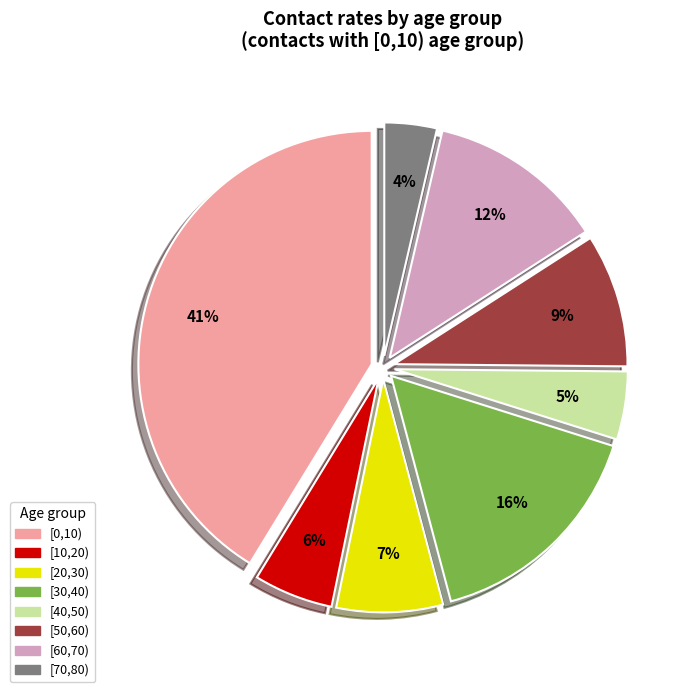

Does any single category account for the majority?

No